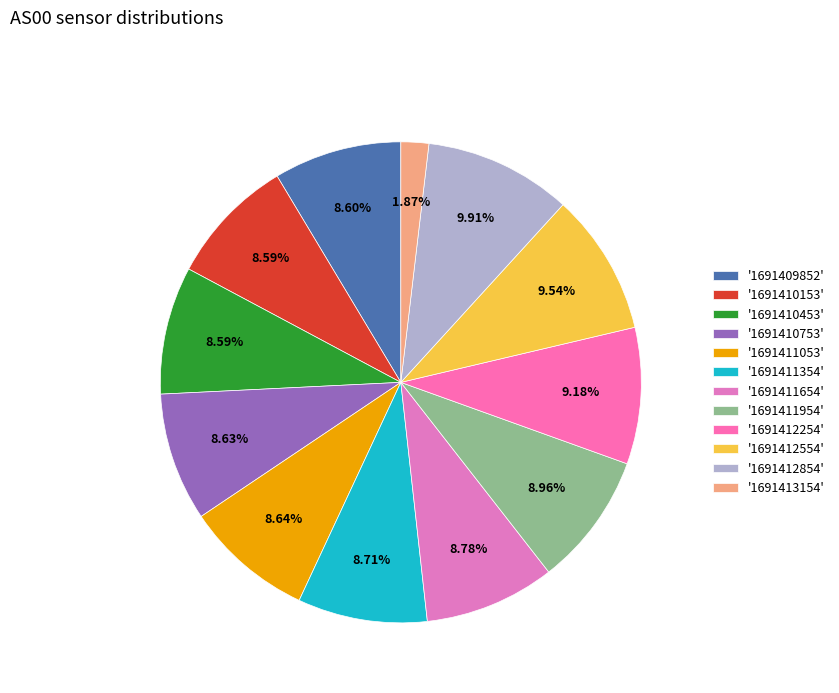

How many segments does this pie chart have?

12